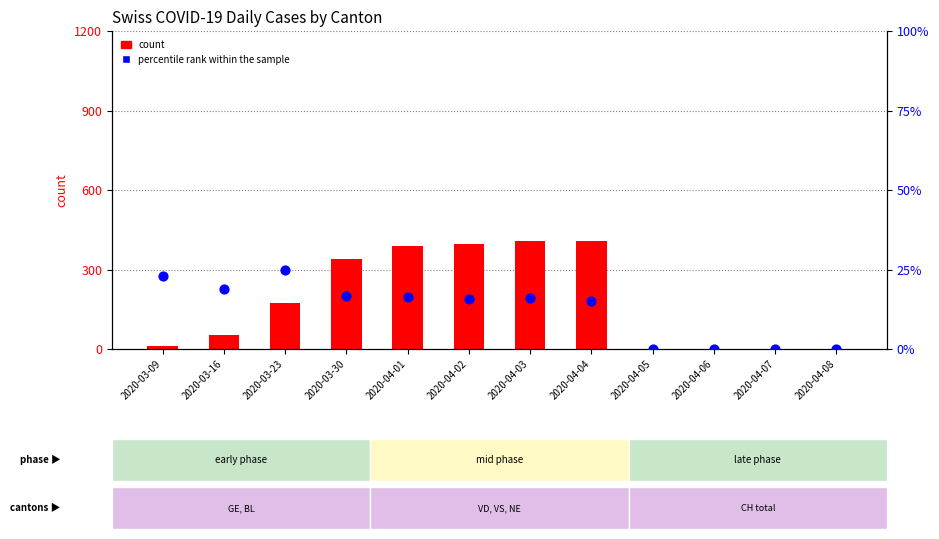

Which series has the largest total across all categories?

CH (count)